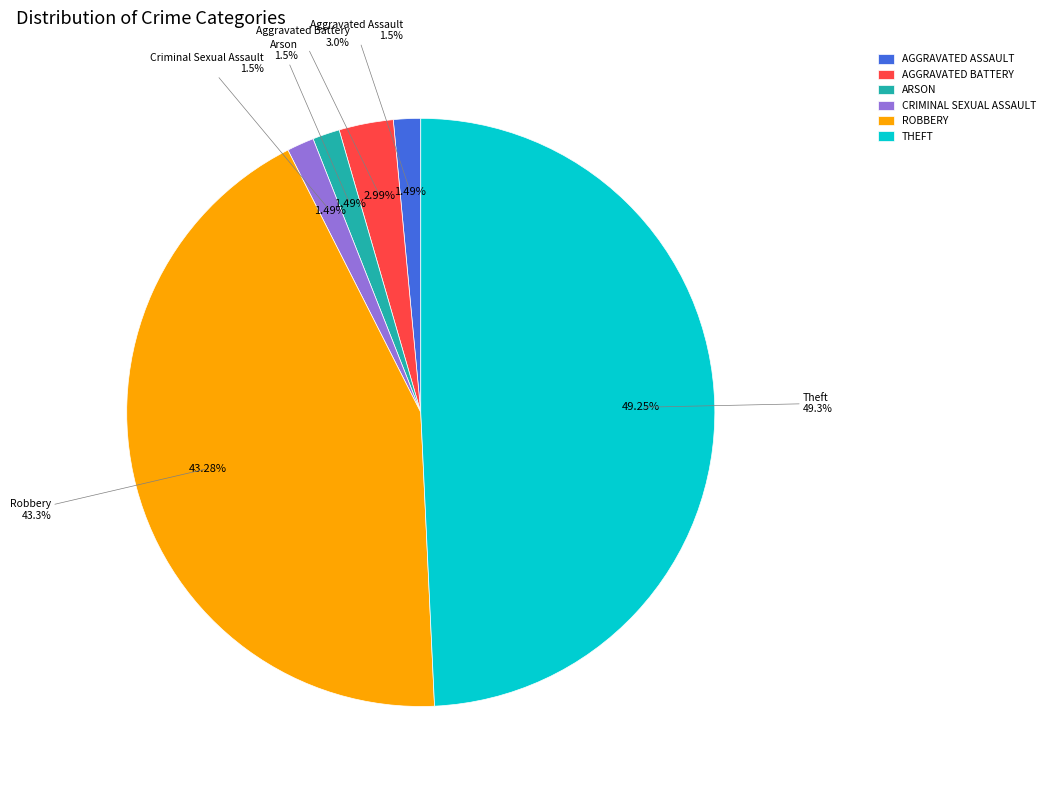

Which category has the smallest portion of the pie?

Aggravated Assault